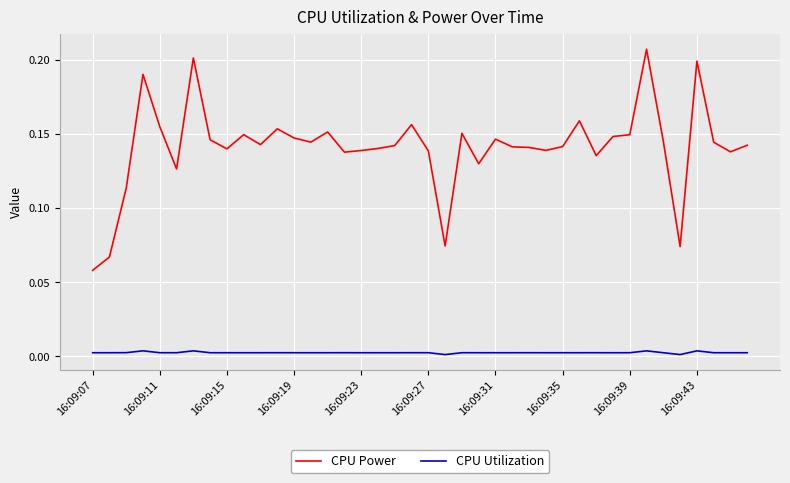

Which series has the largest total across all categories?

CPU Power